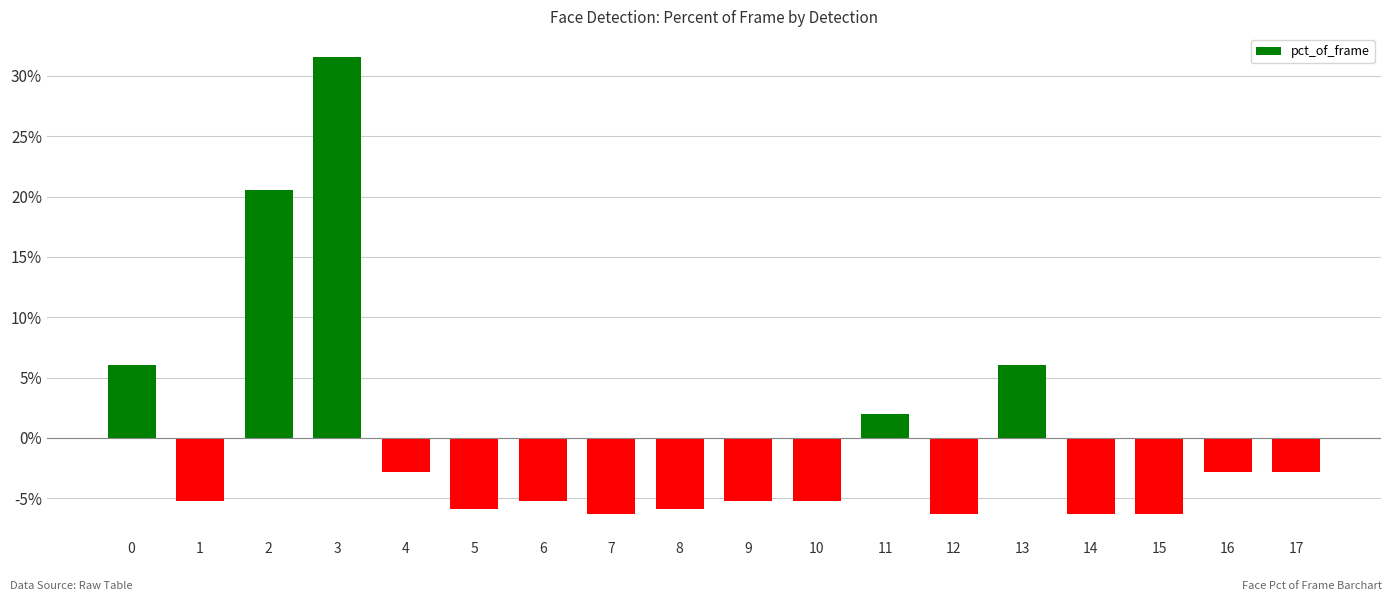

List the labels in order of value, largest first.

3, 2, 0, 13, 11, 4, 16, 17, 6, 9, 10, 1, 5, 8, 12, 14, 15, 7